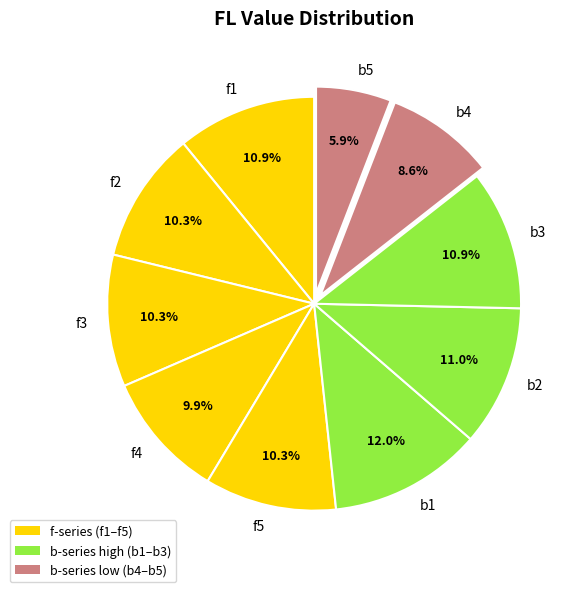

Is there any slice that represents more than half of the pie?

No